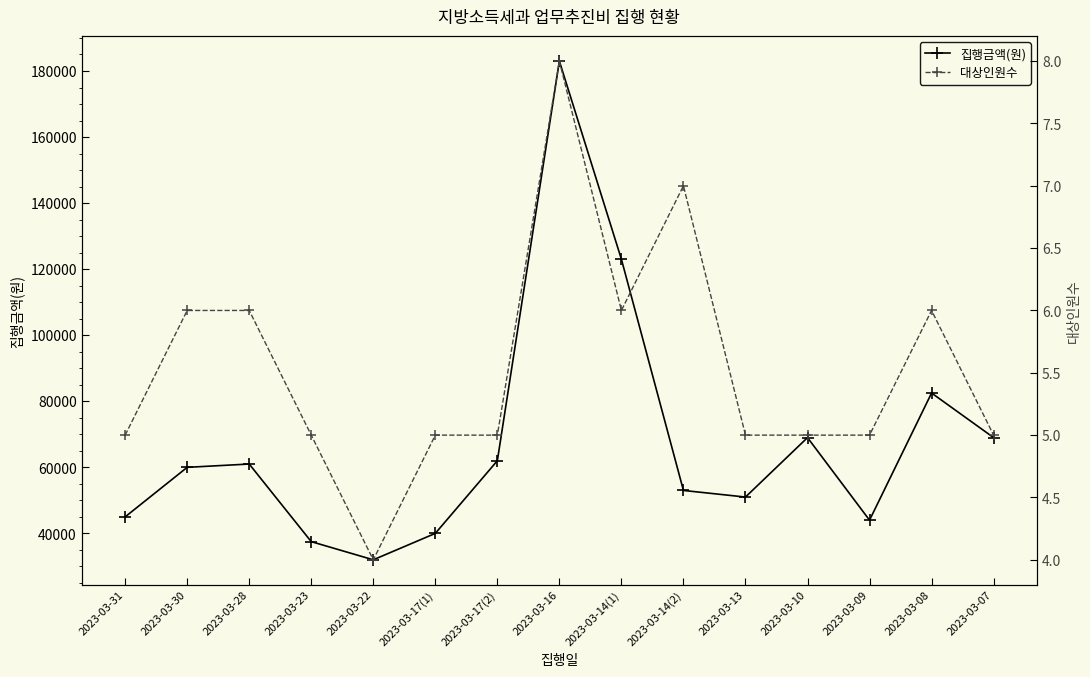

Read the 집행금액(원) value at 2023-03-10, to the nearest 50.

69000